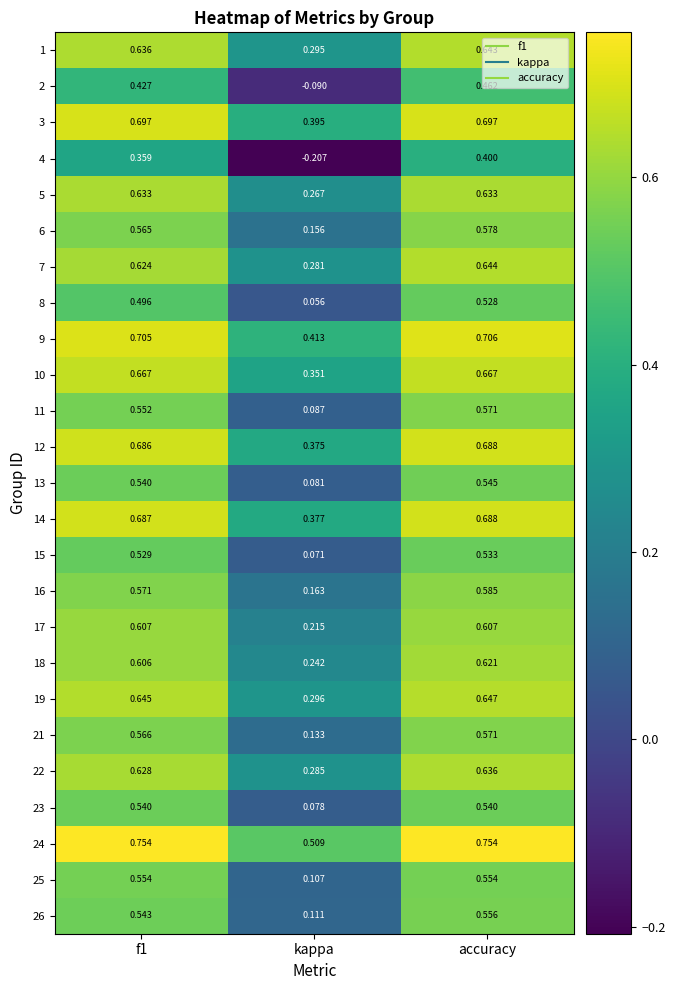

How many distinct data groups are displayed?

25